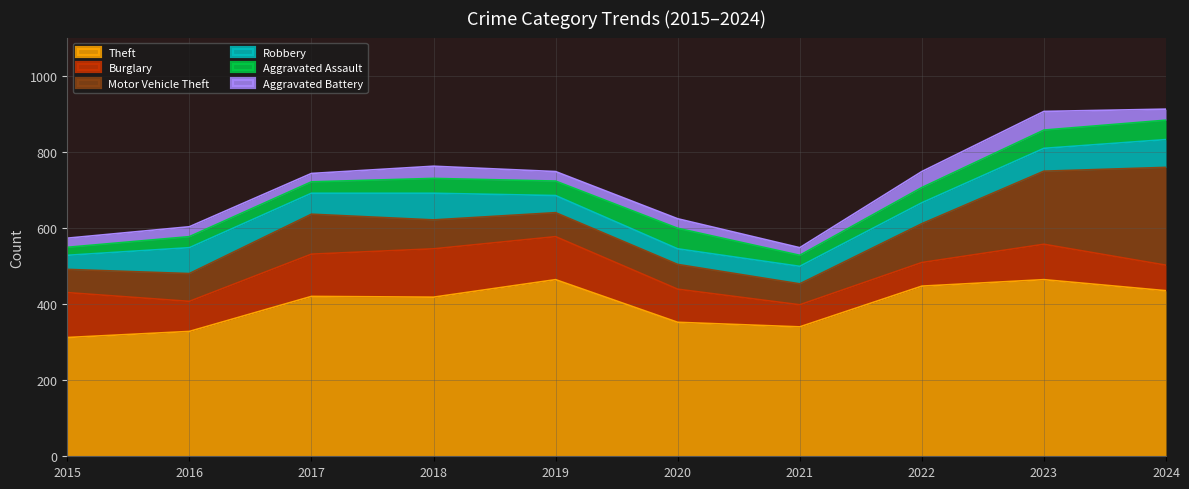

Between 2017 and 2024, which is larger?

2024